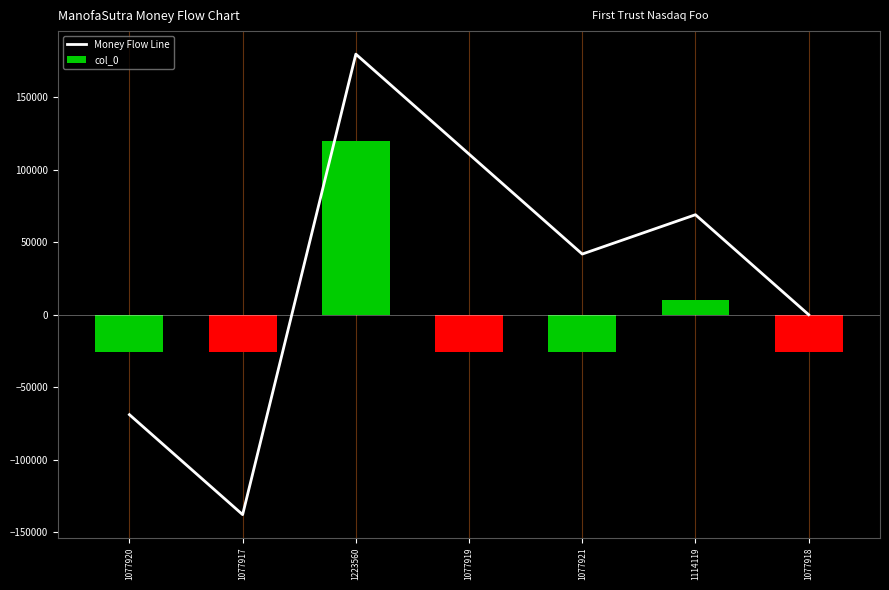

The value of col_0 at 1077919 is -36187.8. True or false?

False